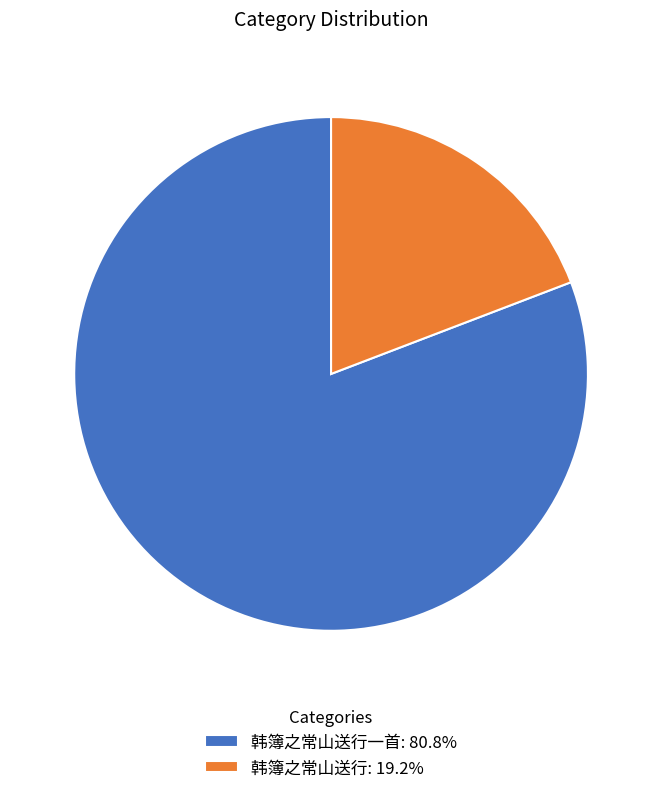

Do 韩簿之常山送行: 19.2% and 韩簿之常山送行一首: 80.8% together represent more than half of the pie?

Yes